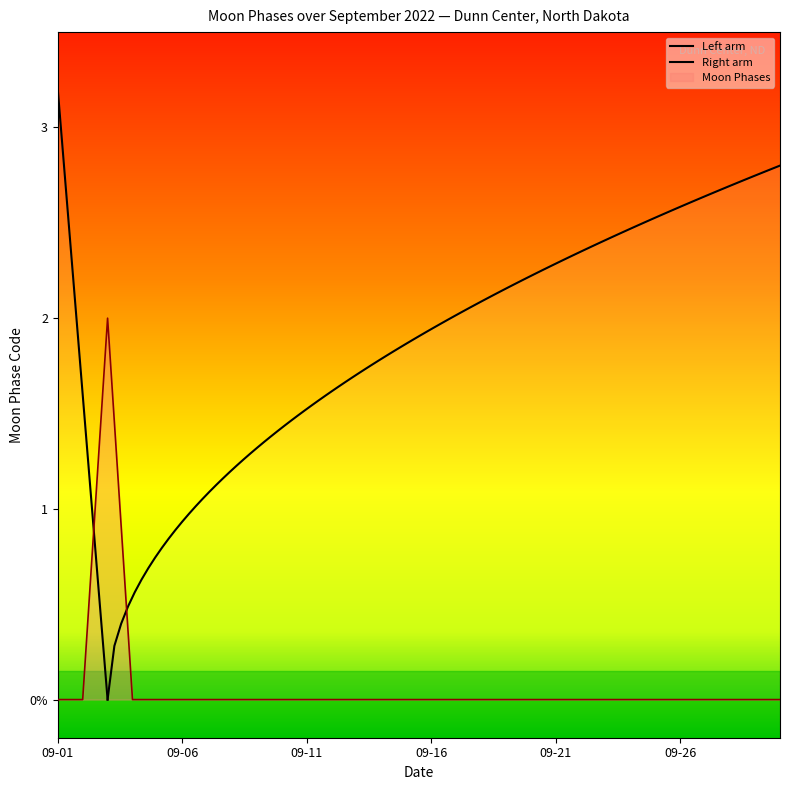

List the labels in order of value, smallest first.

2022-09-01, 2022-09-02, 2022-09-04, 2022-09-05, 2022-09-06, 2022-09-07, 2022-09-08, 2022-09-09, 2022-09-10, 2022-09-11, 2022-09-12, 2022-09-13, 2022-09-14, 2022-09-15, 2022-09-16, 2022-09-17, 2022-09-18, 2022-09-19, 2022-09-20, 2022-09-21, 2022-09-22, 2022-09-23, 2022-09-24, 2022-09-25, 2022-09-26, 2022-09-27, 2022-09-28, 2022-09-29, 2022-09-30, 2022-09-03